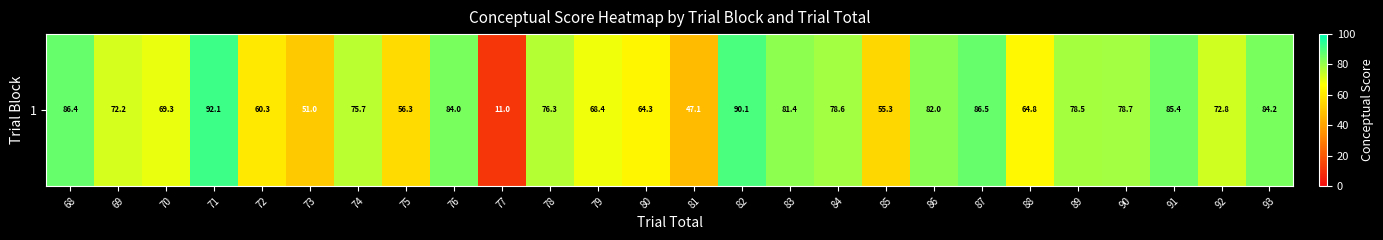

Count the number of values greater than 76.

13